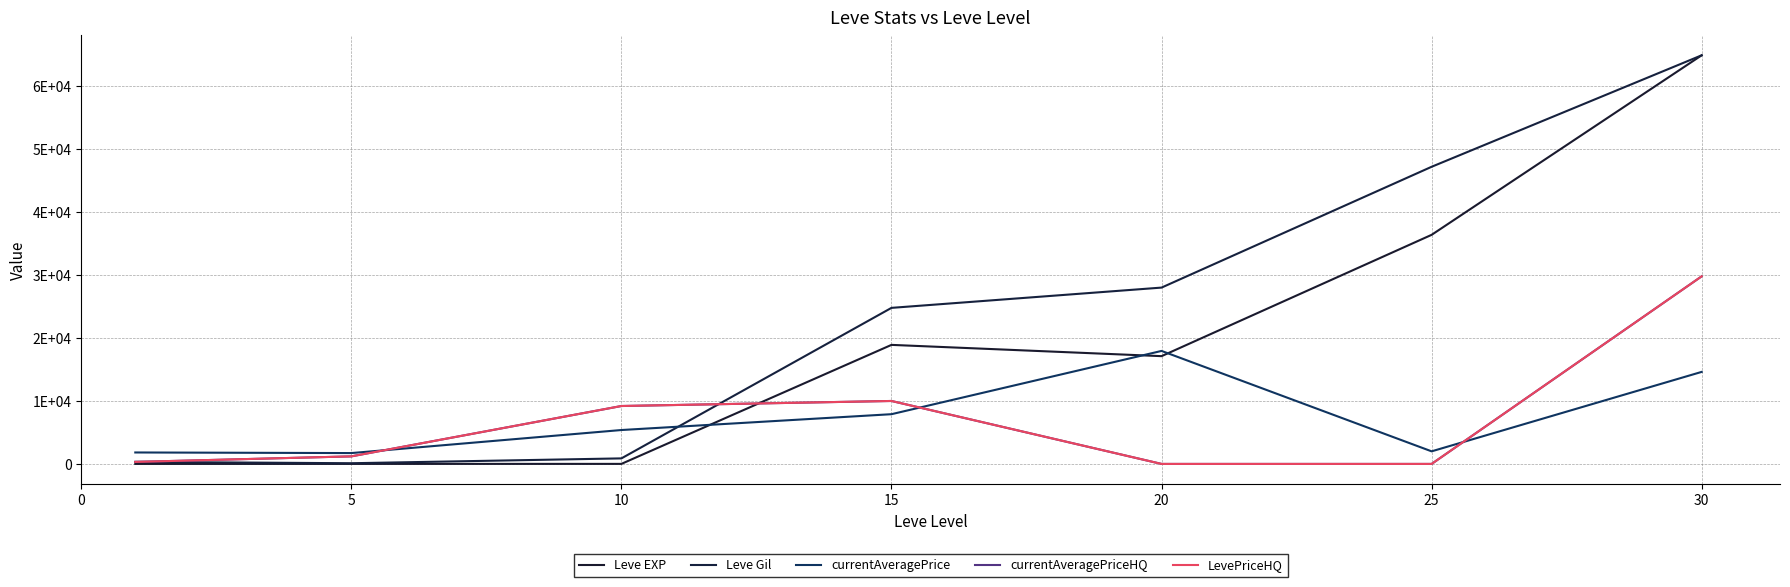

Does the chart display data point markers on the line(s)?

No